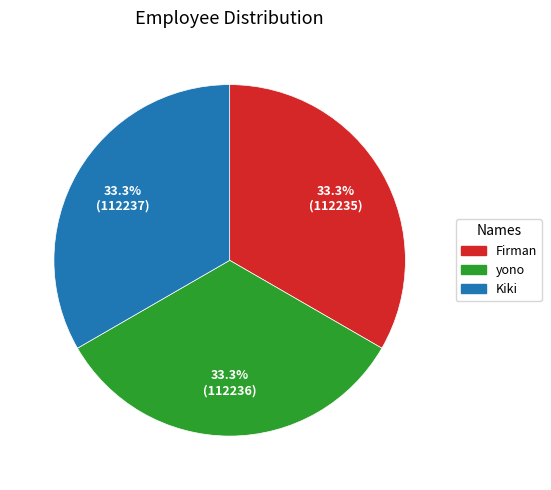

To the nearest percent, what portion does Firman represent?

33%